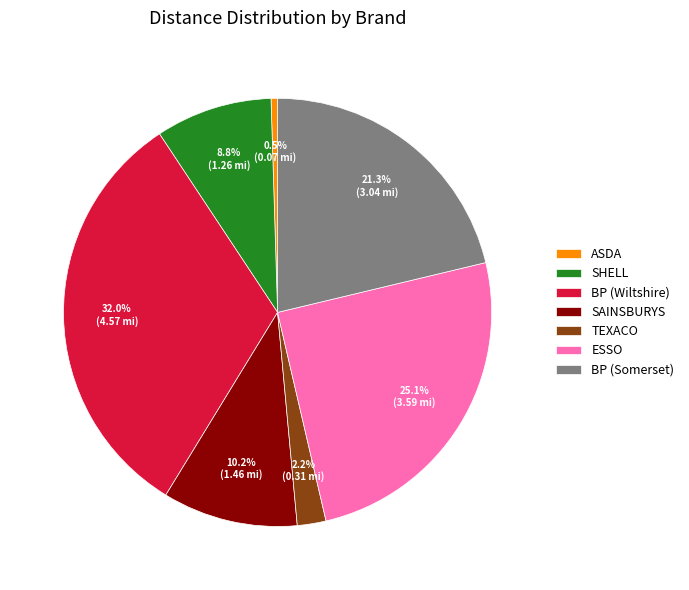

What is the smallest slice in the pie chart?

ASDA